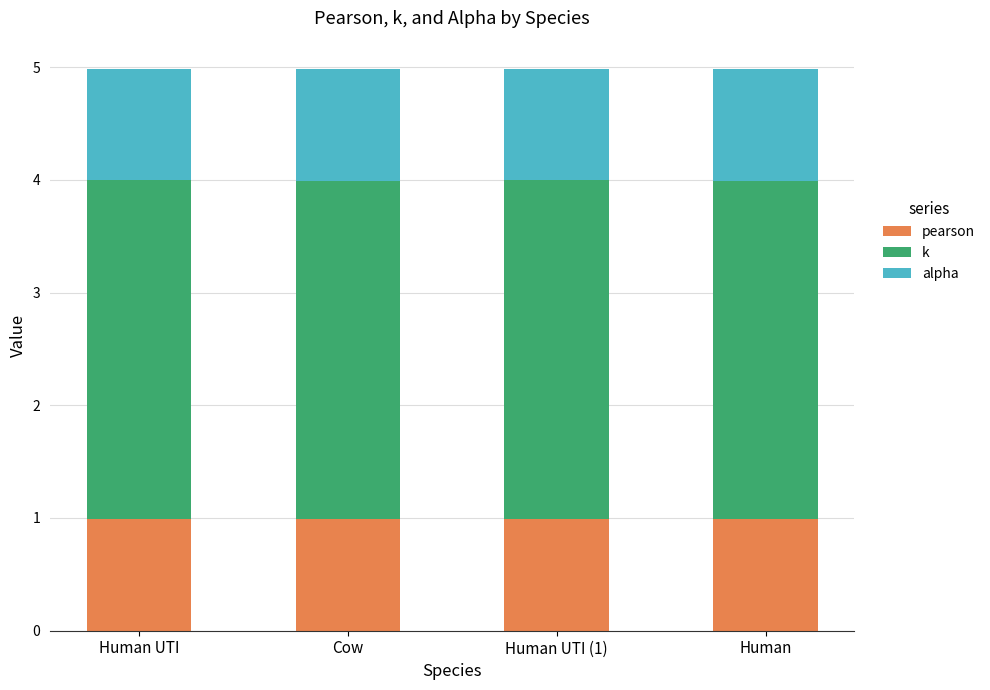

True or false: pearson has a value of 1.5 at Cow.

False